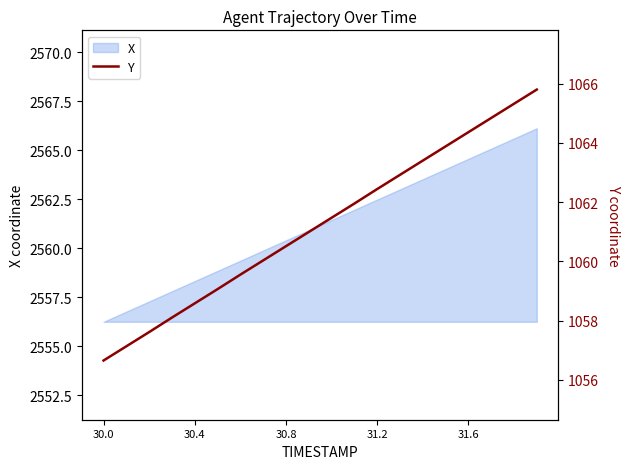

What is the highest value of the X series?

2566.1